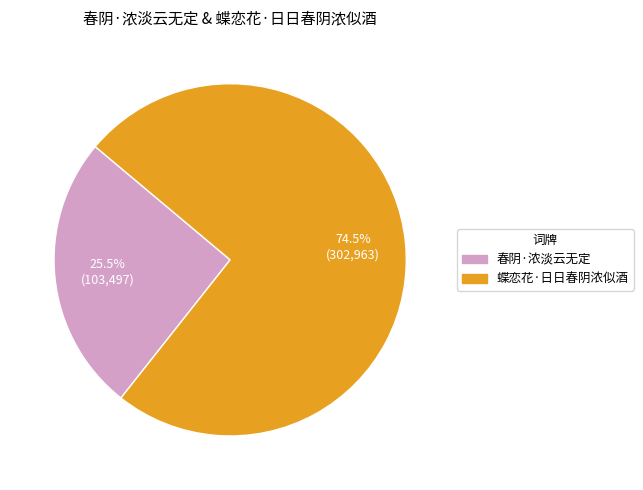

What percentage is NOT represented by 春阴·浓淡云无定?

74.5%